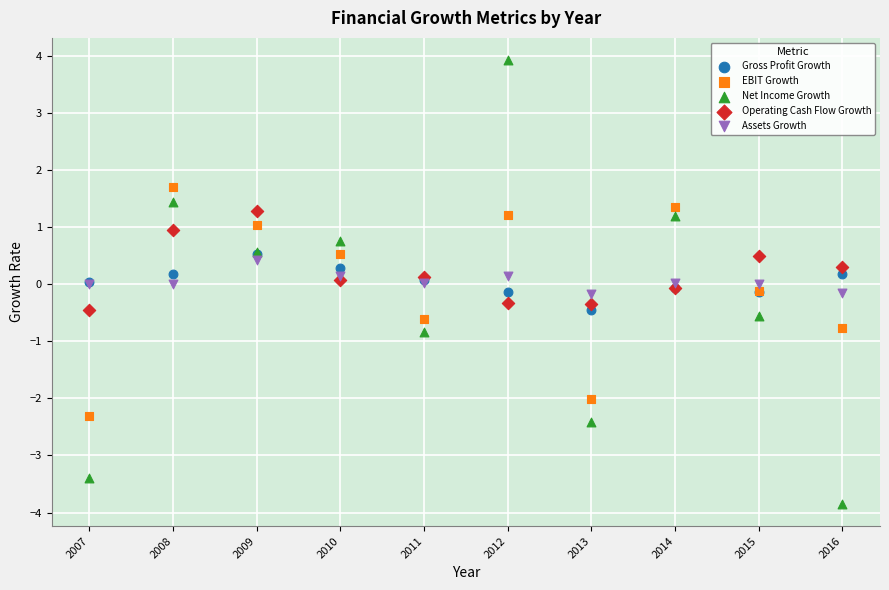

What are all the series names shown in the legend?

Gross Profit Growth, EBIT Growth, Net Income Growth, Operating Cash Flow Growth, Assets Growth